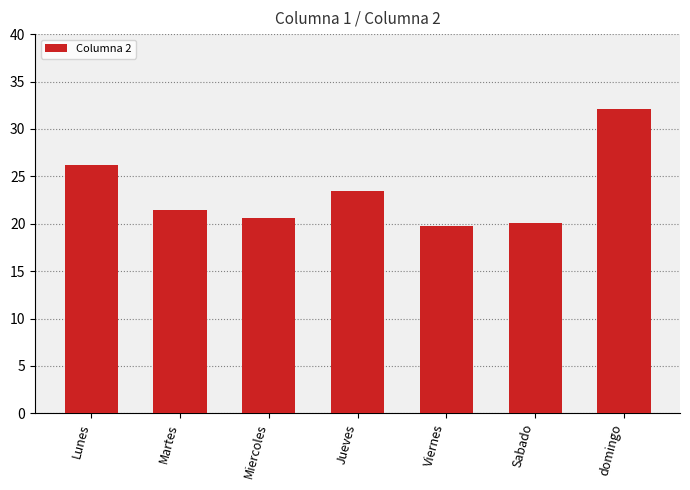

What is the approximate value at domingo?

32.1